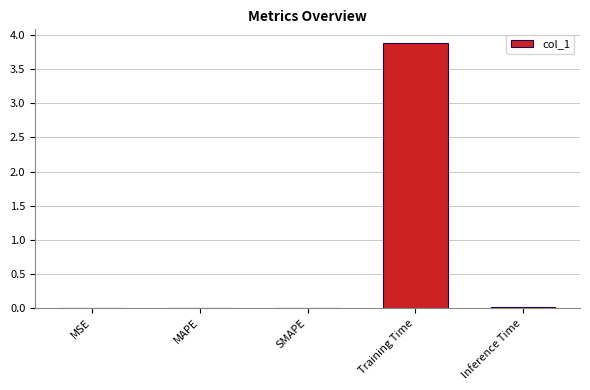

What is the sum of all values?

3.9